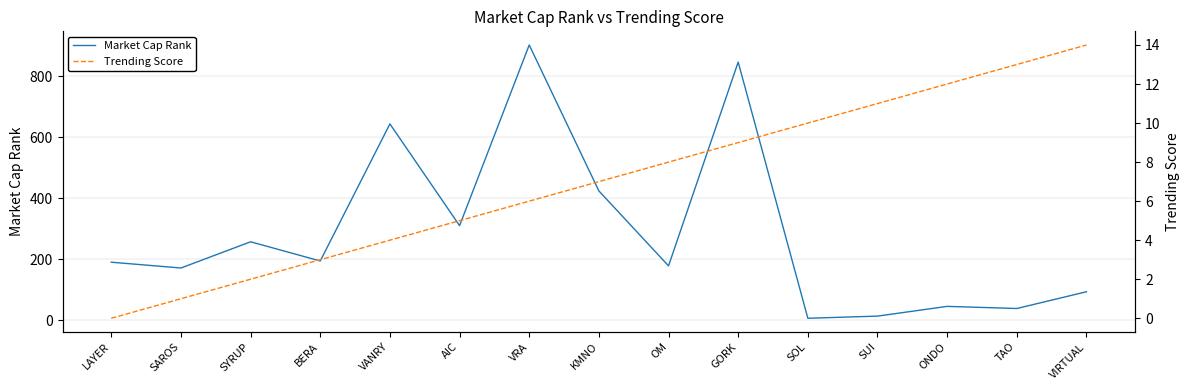

Does the chart display data point markers on the line(s)?

No